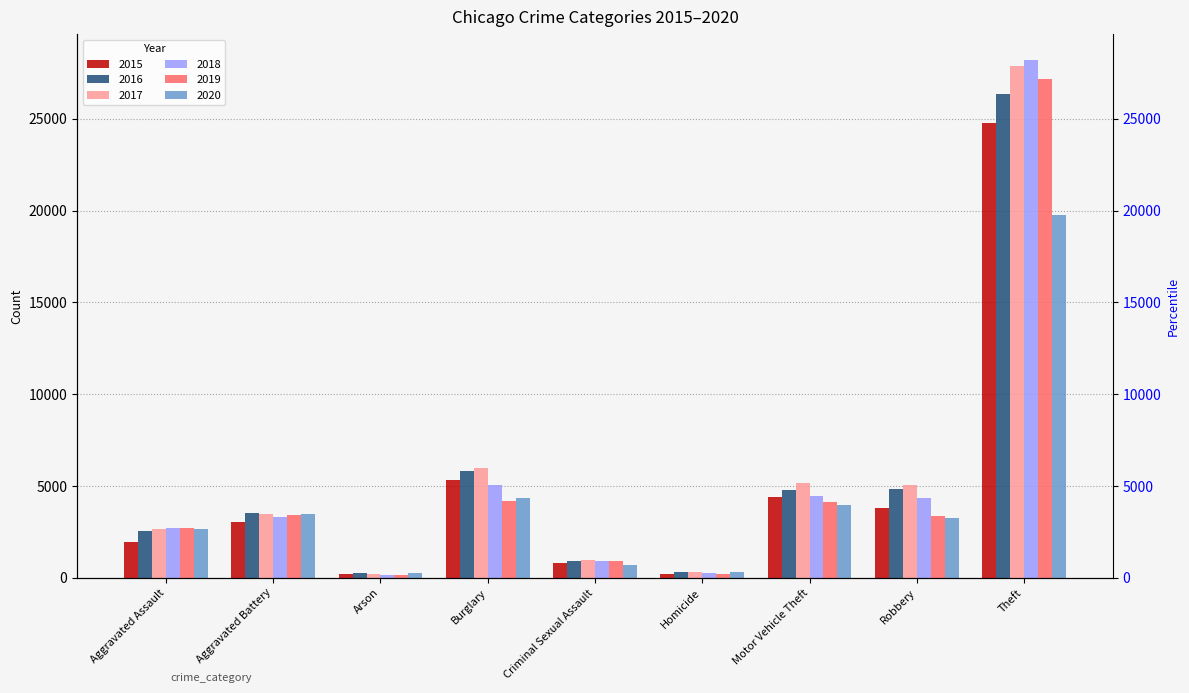

List the series in order of their peak value, lowest first.

2020, 2015, 2016, 2019, 2017, 2018